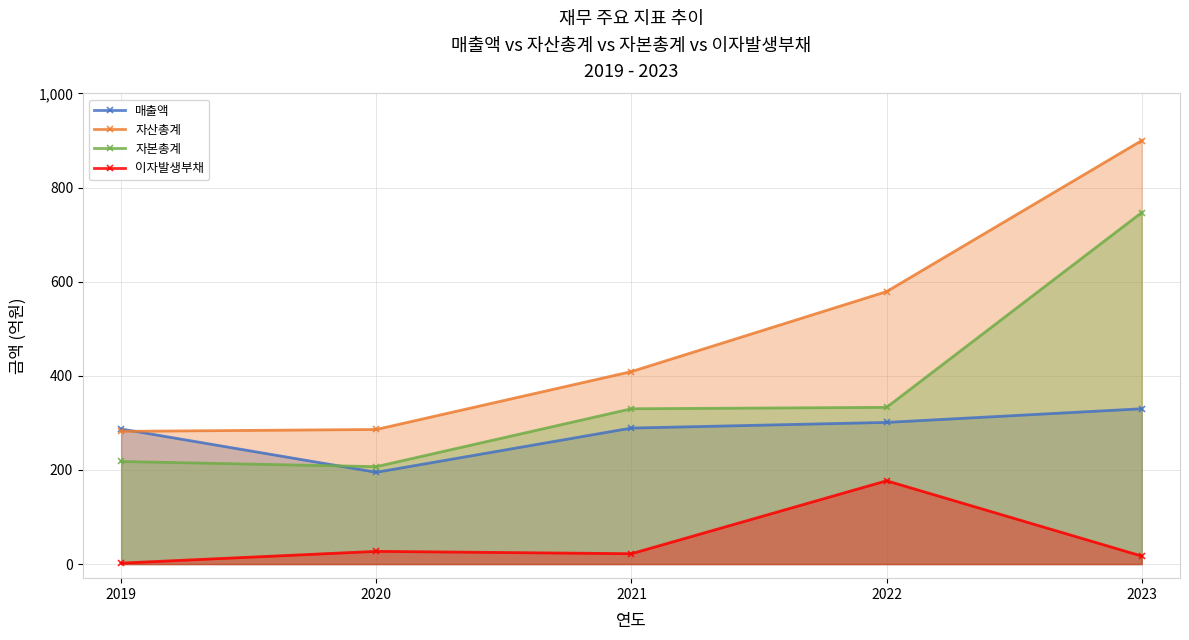

At which category does the chart reach its peak across all series?

2023